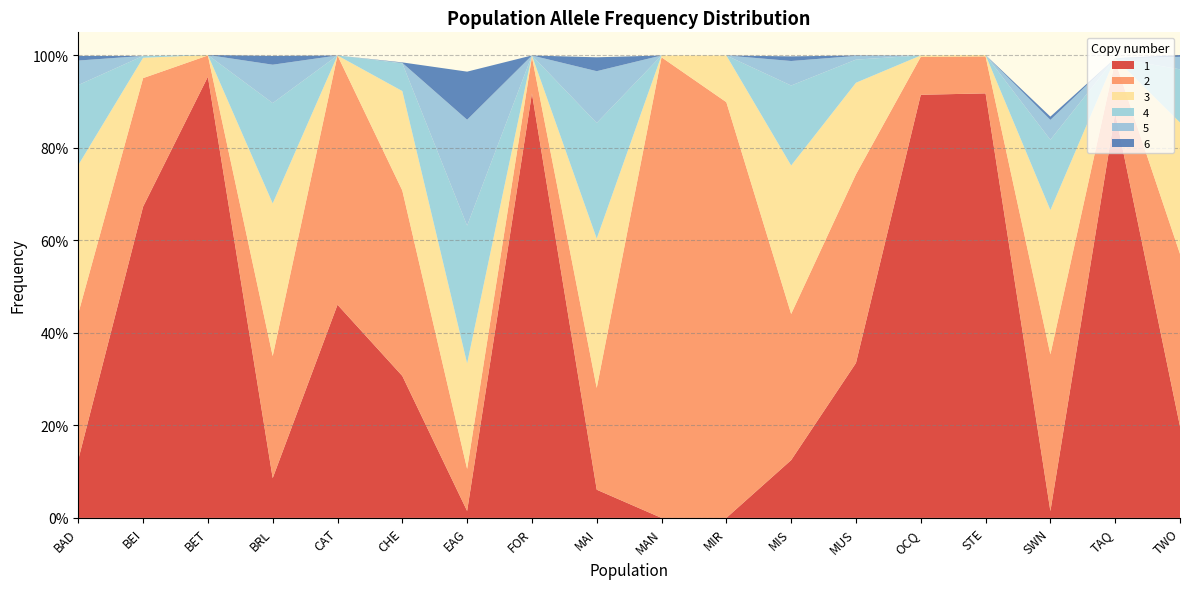

Reading left to right, what are all the values shown in this chart?

1: BAD=0.1	BEI=0.7	BET=1.0	BRL=0.1	CAT=0.5	CHE=0.3	EAG=0.0	FOR=0.9	MAI=0.1	MAN=0.0	MIR=0.0	MIS=0.1	MUS=0.3	OCQ=0.9	STE=0.9	SWN=0.0	TAQ=0.9	TWO=0.2
2: BAD=0.3	BEI=0.3	BET=0.0	BRL=0.3	CAT=0.5	CHE=0.4	EAG=0.1	FOR=0.1	MAI=0.2	MAN=1.0	MIR=0.9	MIS=0.3	MUS=0.4	OCQ=0.1	STE=0.1	SWN=0.3	TAQ=0.1	TWO=0.4
3: BAD=0.3	BEI=0.0	BET=0.0	BRL=0.3	CAT=0.0	CHE=0.2	EAG=0.2	FOR=0.0	MAI=0.3	MAN=0.0	MIR=0.1	MIS=0.3	MUS=0.2	OCQ=0.0	STE=0.0	SWN=0.3	TAQ=0.0	TWO=0.3
4: BAD=0.2	BEI=0.0	BET=0.0	BRL=0.2	CAT=0.0	CHE=0.1	EAG=0.3	FOR=0.0	MAI=0.2	MAN=0.0	MIR=0.0	MIS=0.2	MUS=0.1	OCQ=0.0	STE=0.0	SWN=0.2	TAQ=0.0	TWO=0.1
5: BAD=0.1	BEI=0.0	BET=0.0	BRL=0.1	CAT=0.0	CHE=0.0	EAG=0.2	FOR=0.0	MAI=0.1	MAN=0.0	MIR=0.0	MIS=0.1	MUS=0.0	OCQ=0.0	STE=0.0	SWN=0.0	TAQ=0.0	TWO=0.0
6: BAD=0.0	BEI=0.0	BET=0.0	BRL=0.0	CAT=0.0	CHE=0.0	EAG=0.1	FOR=0.0	MAI=0.0	MAN=0.0	MIR=0.0	MIS=0.0	MUS=0.0	OCQ=0.0	STE=0.0	SWN=0.0	TAQ=0.0	TWO=0.0